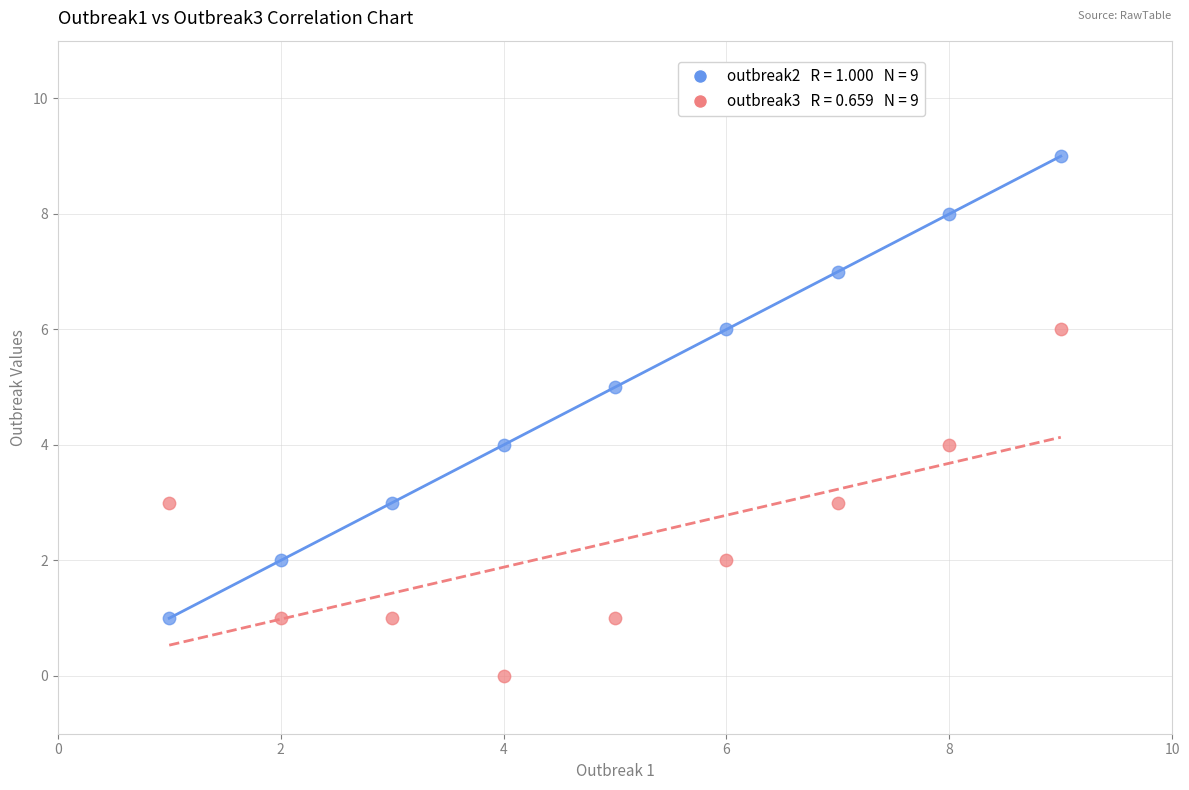

Across all data points, what is the range of Y values (max minus min)?

9